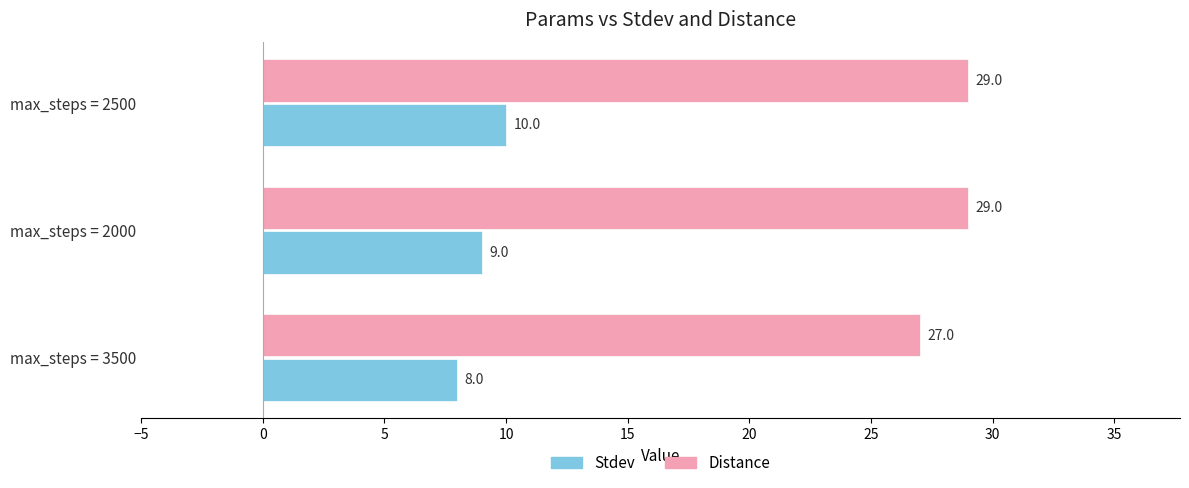

Count the Distance values in the range 27 to 29.

3